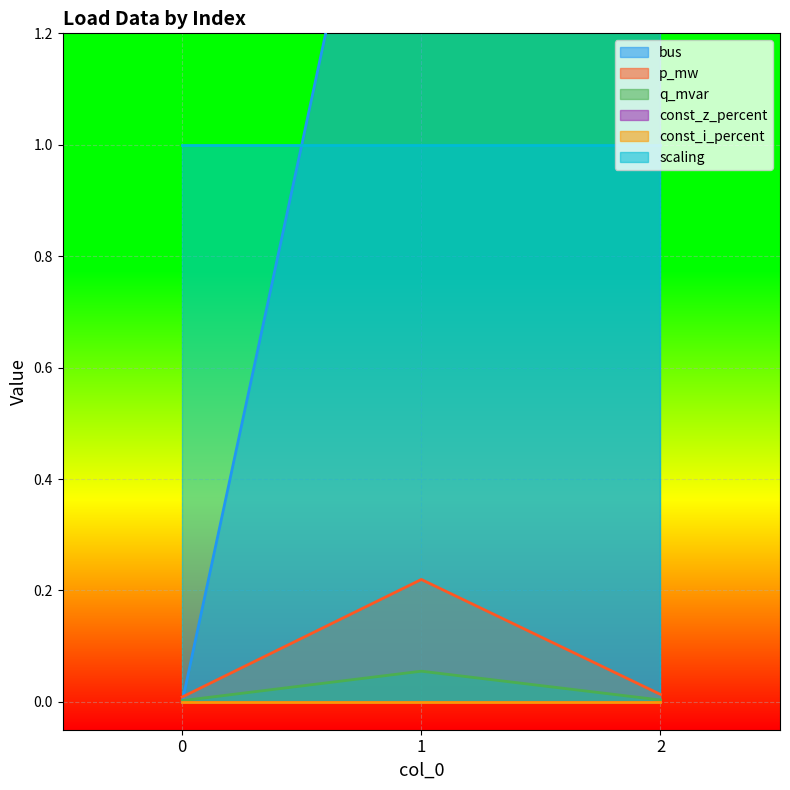

The value of p_mw at 1 is 0.1. True or false?

False